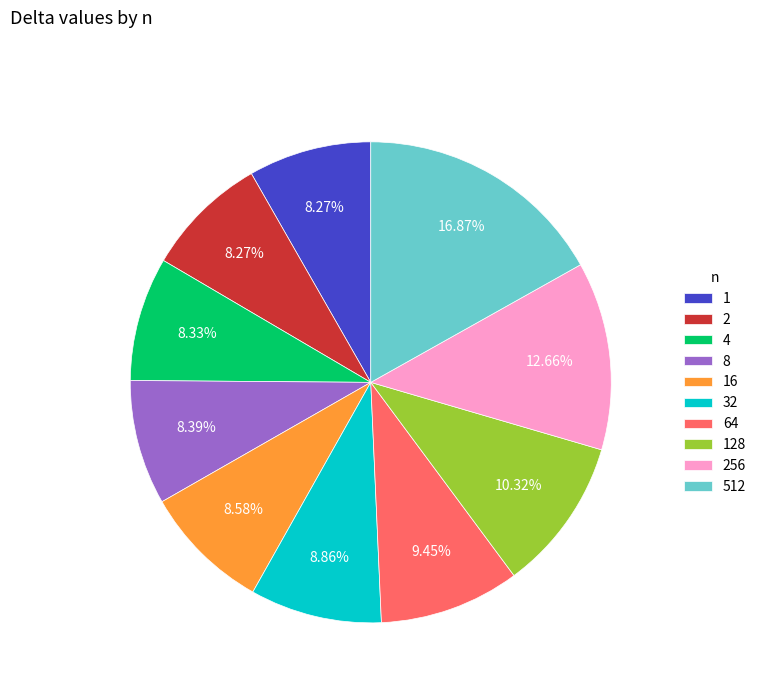

Do 2 and 1 together represent more than half of the pie?

No